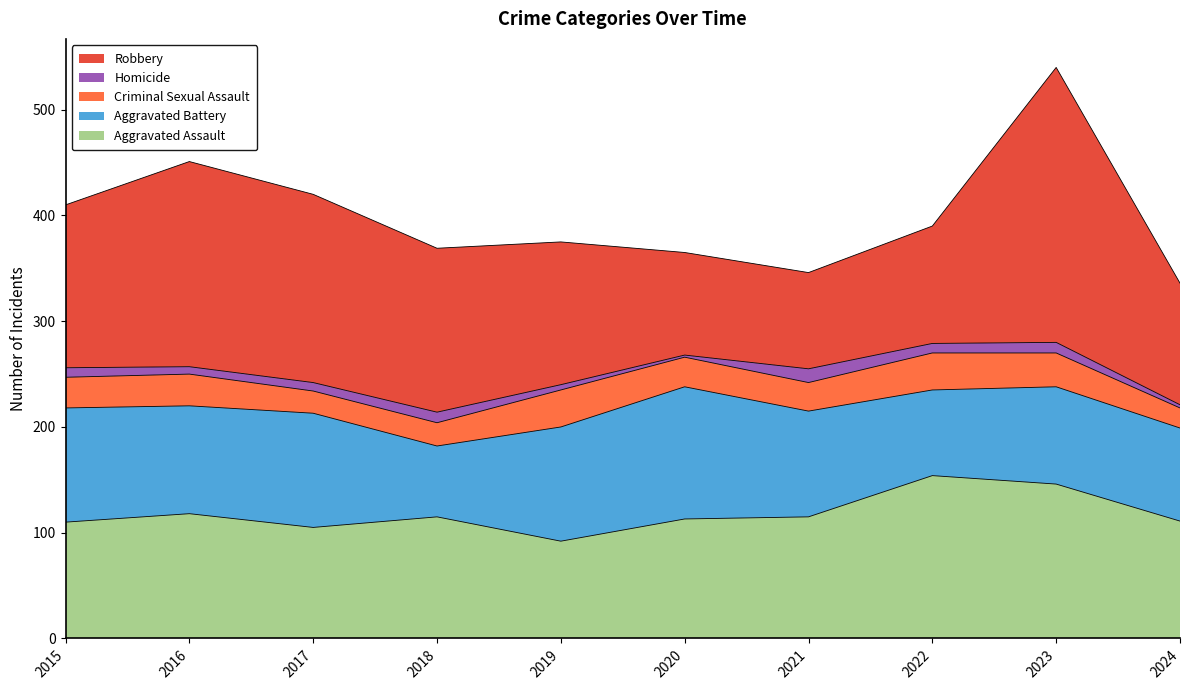

What is the difference between the Homicide values at 2024 and 2022?

6